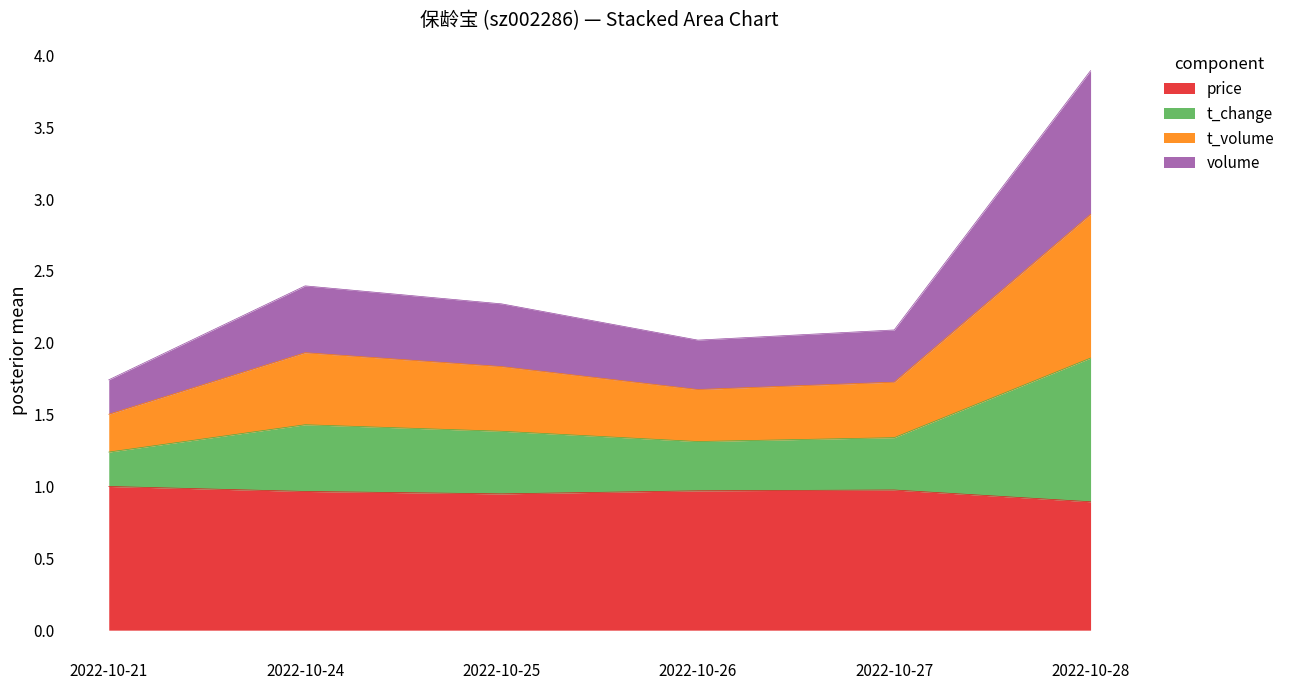

Read the price value at 2022-10-27.

1.0